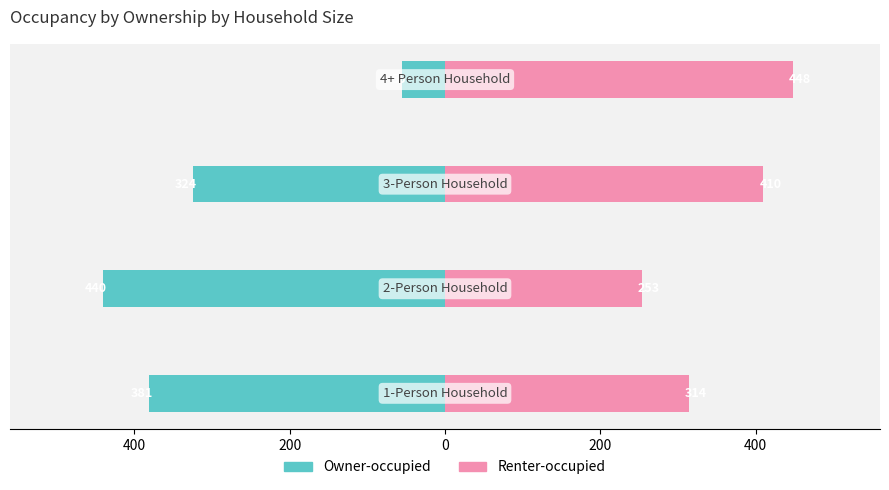

The Owner-occupied series shows -168 at 400. True or false?

False